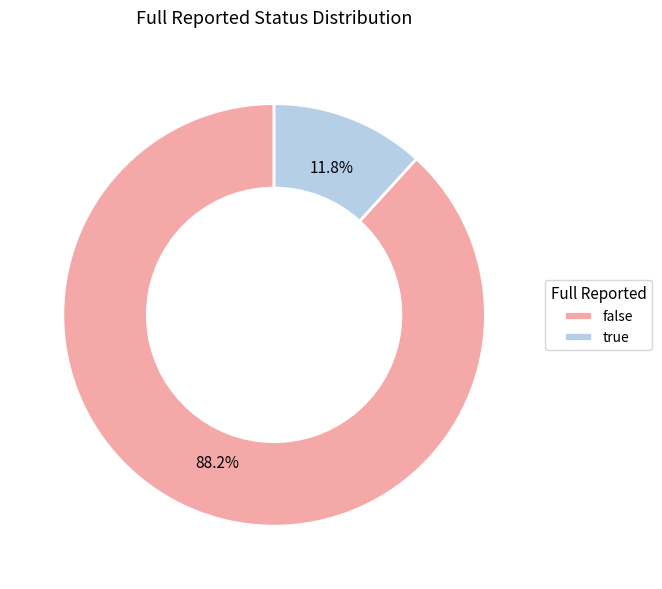

Approximately how many times larger is the value at true compared to false?

0.1